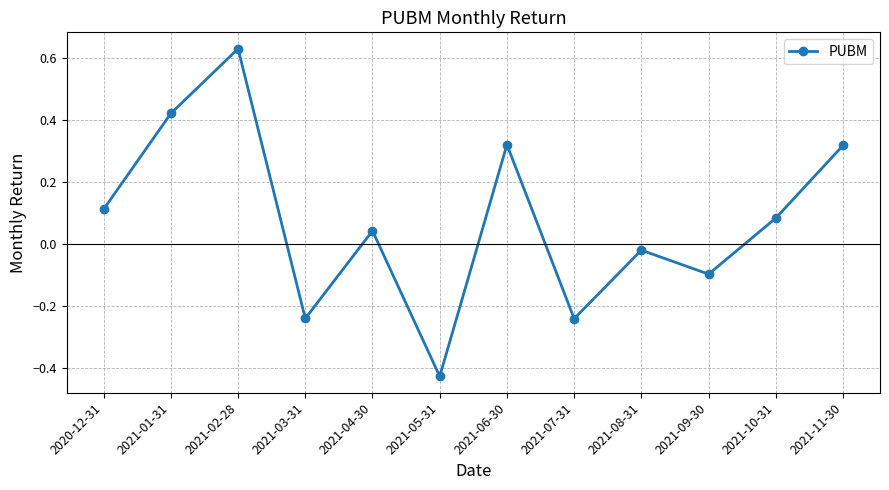

What is the sum of all values?

0.9